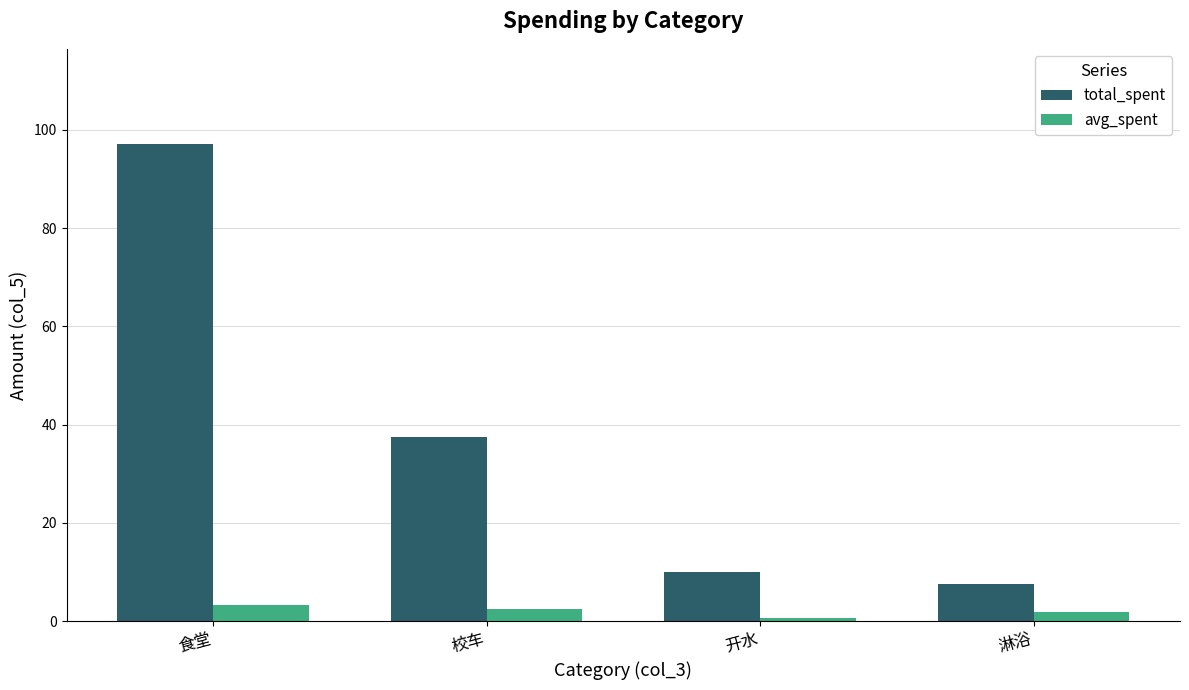

How many bars are there in total?

8